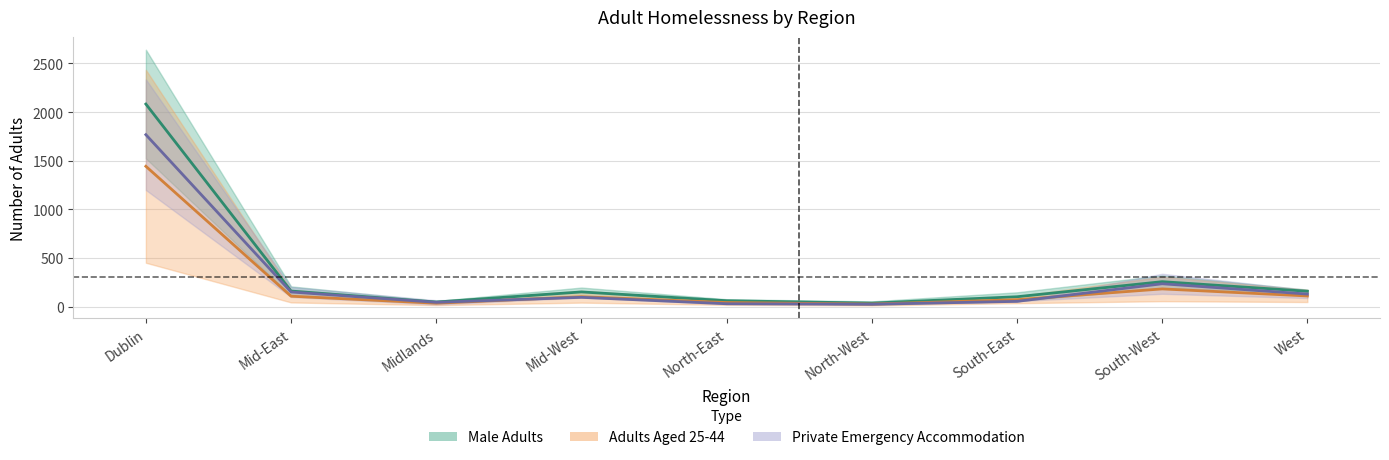

True or false: Female Adults has a value of 181.0 at South-West.

True